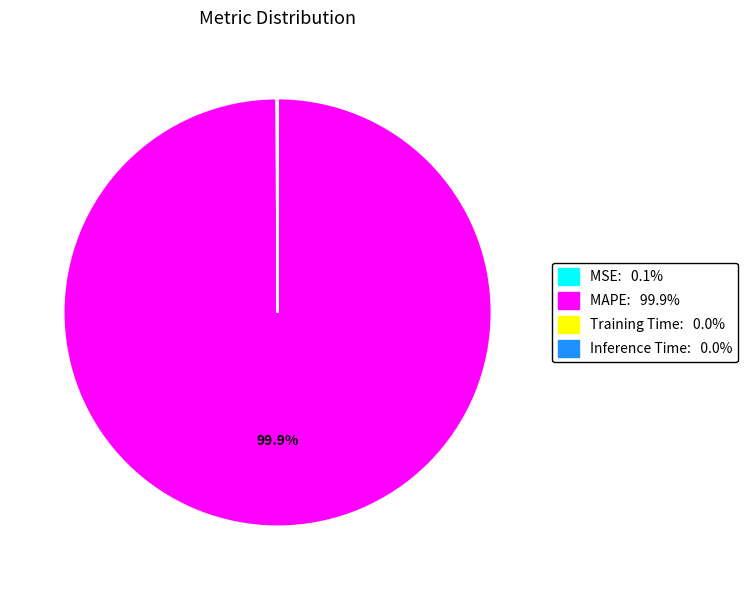

Is there a majority slice in this chart?

Yes